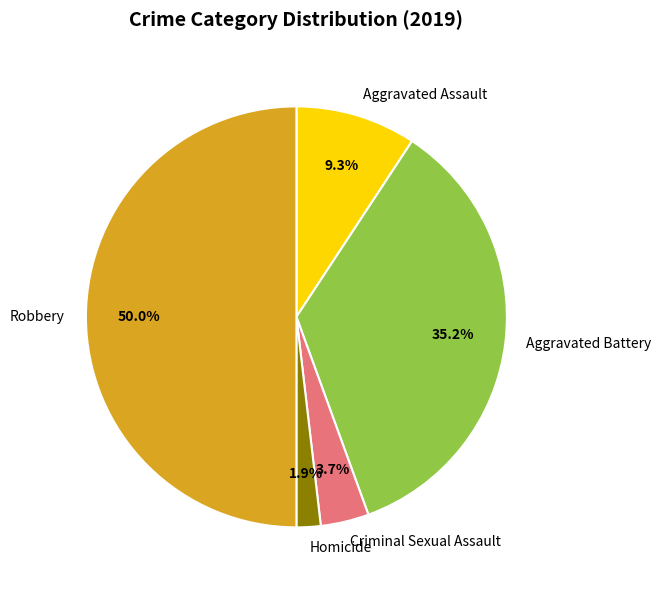

To the nearest percent, what is the difference between the largest and smallest slice percentages?

48%